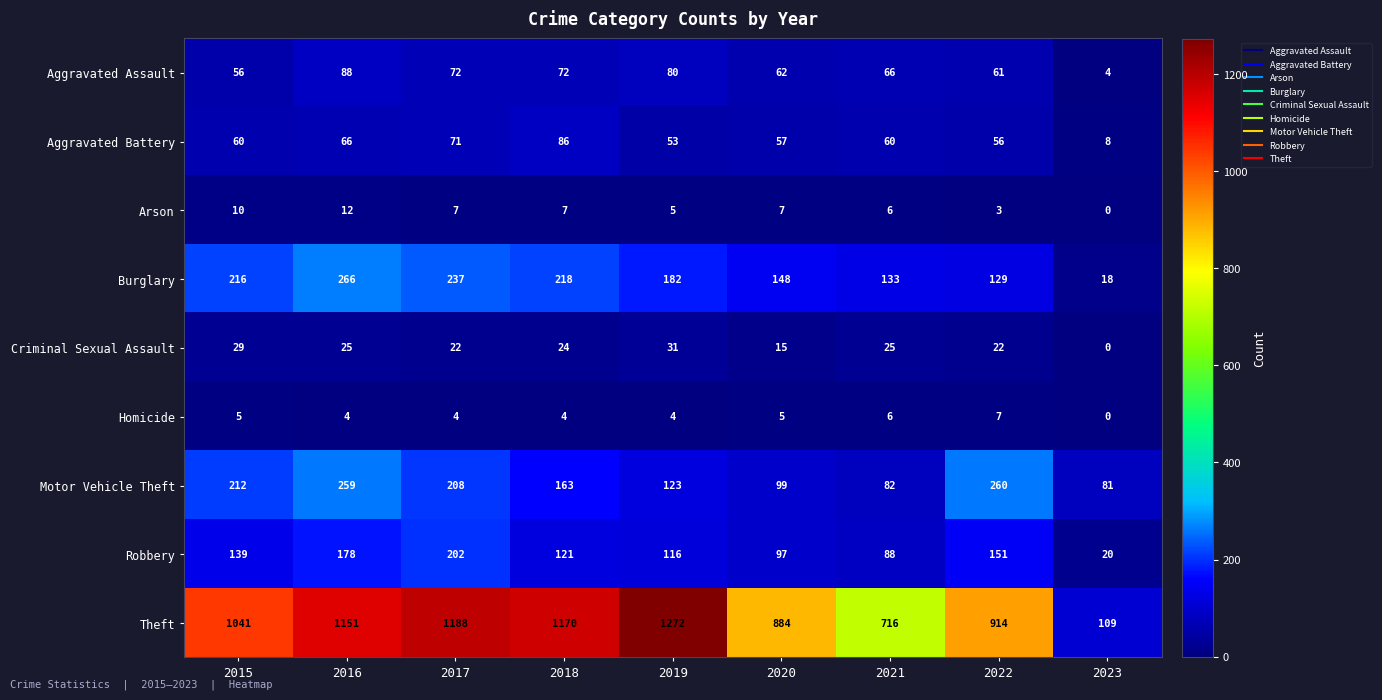

Read the Burglary value at 2019, to the nearest 5.

180